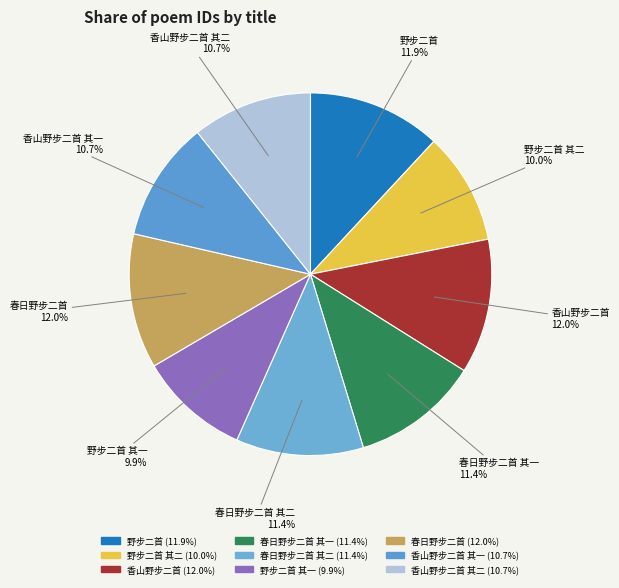

What is the ratio of the value at 春日野步二首 其二 to the value at 香山野步二首 其一?

1.1